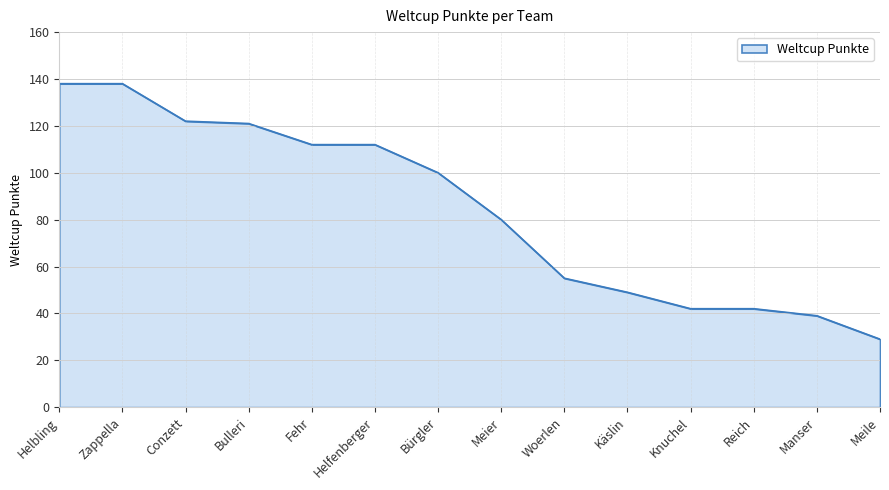

What is the difference between the values at Meier and Woerlen?

25